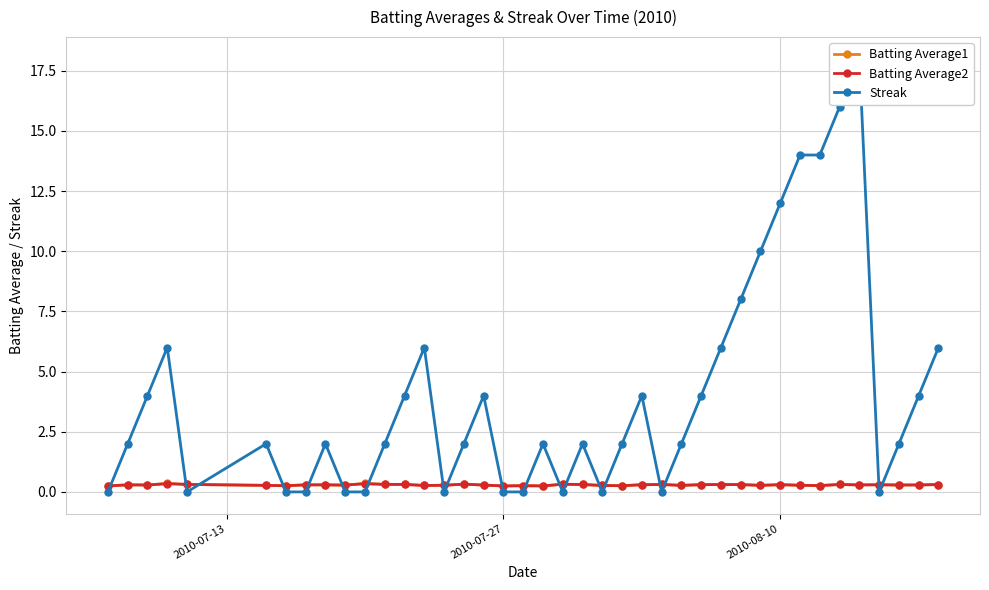

True or false: Batting Average1 has more than 0 points higher than both neighbors.

True